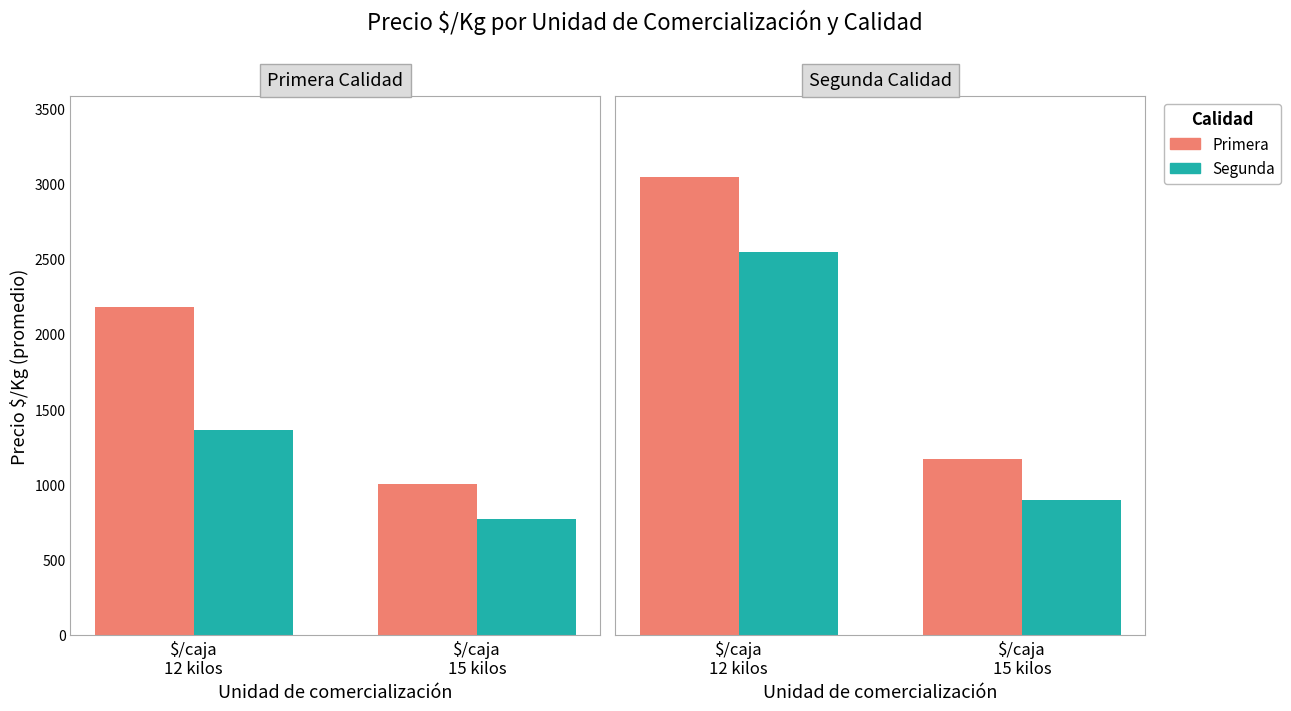

What are all the series names shown in the legend?

Primera, Segunda